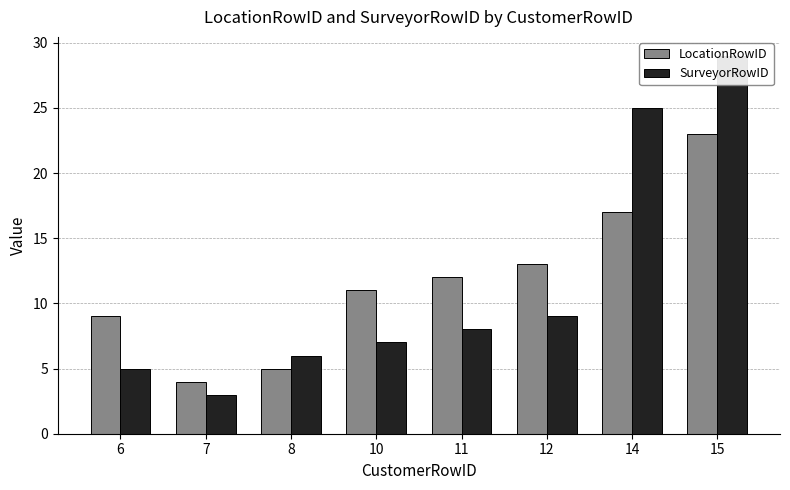

Reading left to right, what are all the values shown in this chart?

LocationRowID: 6=9	7=4	8=5	10=11	11=12	12=13	14=17	15=23
SurveyorRowID: 6=5	7=3	8=6	10=7	11=8	12=9	14=25	15=29